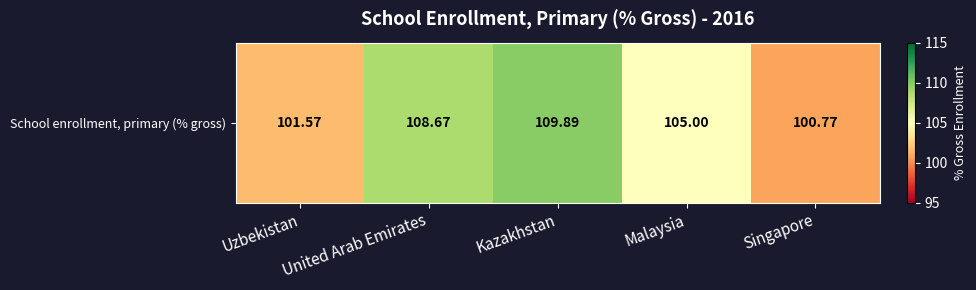

Which label corresponds to the smallest value in the chart?

Singapore